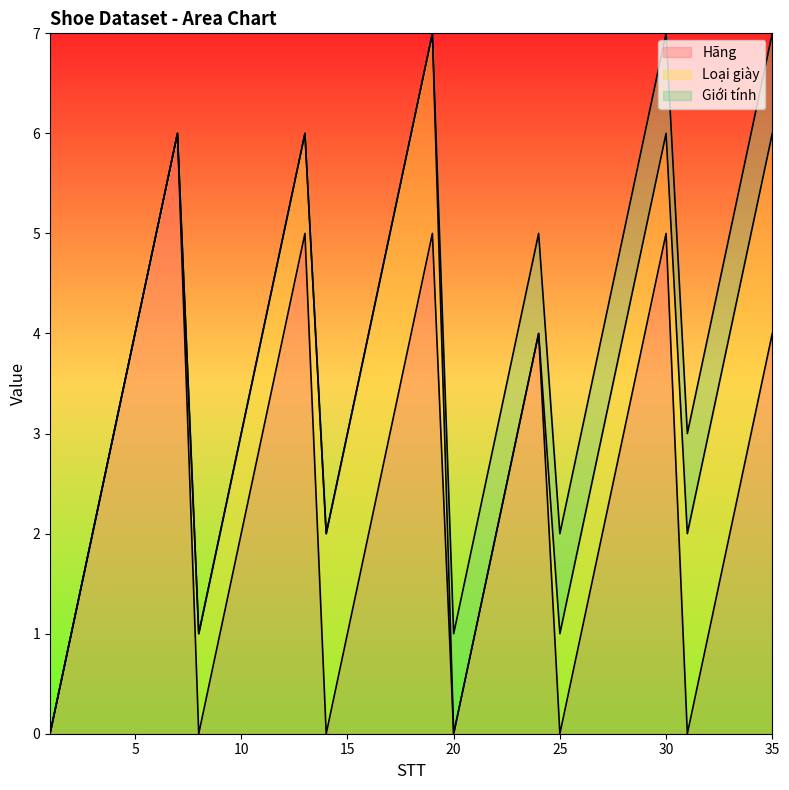

Reading left to right, transcribe all the data shown in this chart.

Hãng: 1=0	2=1	3=2	4=3	5=4	6=5	7=6	8=0	9=1	10=2	11=3	12=4	13=5	14=0	15=1	16=2	17=3	18=4	19=5	20=0	21=1	22=2	23=3	24=4	25=0	26=1	27=2	28=3	29=4	30=5	31=0	32=1	33=2	34=3	35=4
Loại giày: 1=0	2=0	3=0	4=0	5=0	6=0	7=0	8=1	9=1	10=1	11=1	12=1	13=1	14=2	15=2	16=2	17=2	18=2	19=2	20=0	21=0	22=0	23=0	24=0	25=1	26=1	27=1	28=1	29=1	30=1	31=2	32=2	33=2	34=2	35=2
Giới tính: 1=0	2=0	3=0	4=0	5=0	6=0	7=0	8=0	9=0	10=0	11=0	12=0	13=0	14=0	15=0	16=0	17=0	18=0	19=0	20=1	21=1	22=1	23=1	24=1	25=1	26=1	27=1	28=1	29=1	30=1	31=1	32=1	33=1	34=1	35=1